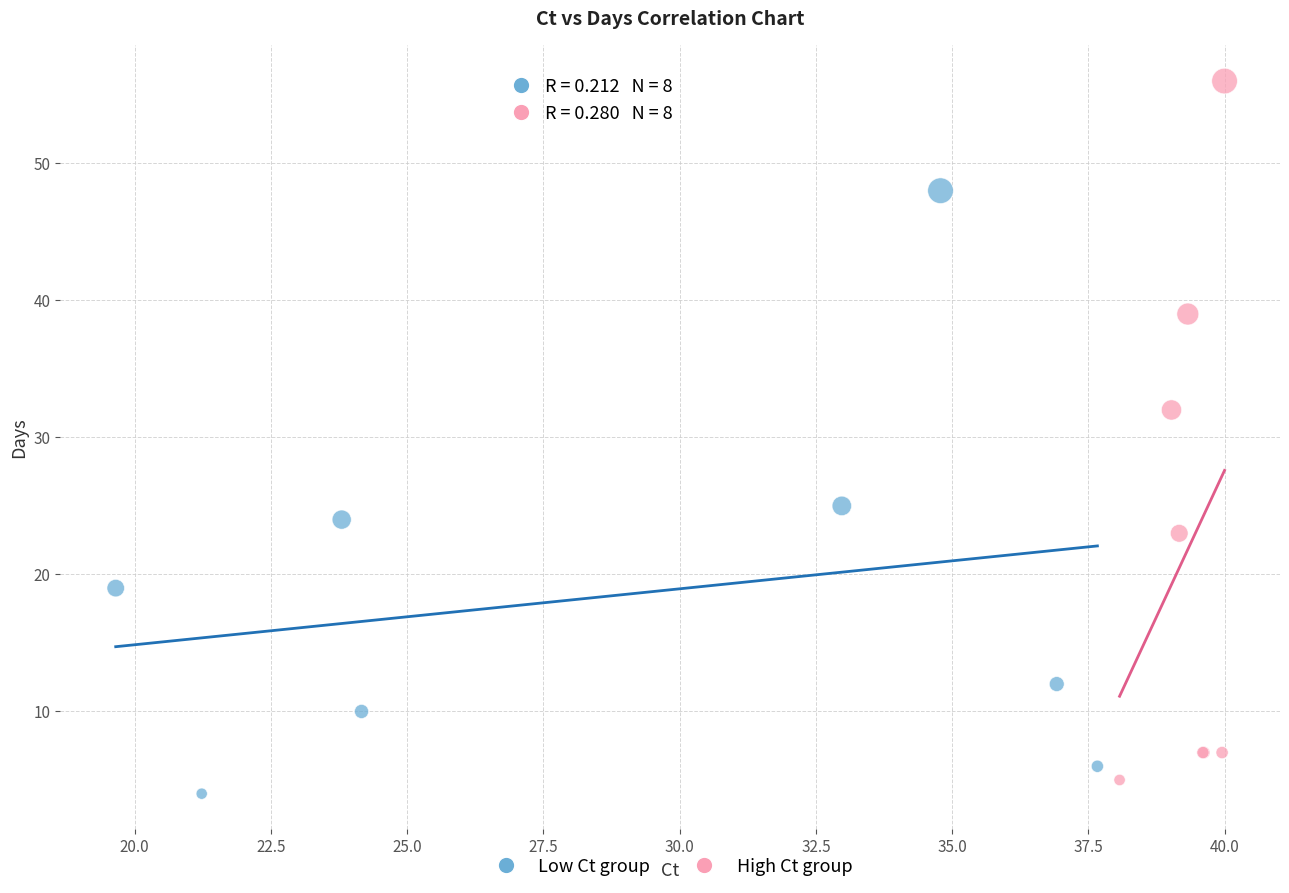

Which series has the largest Y range (max minus min)?

High Ct group